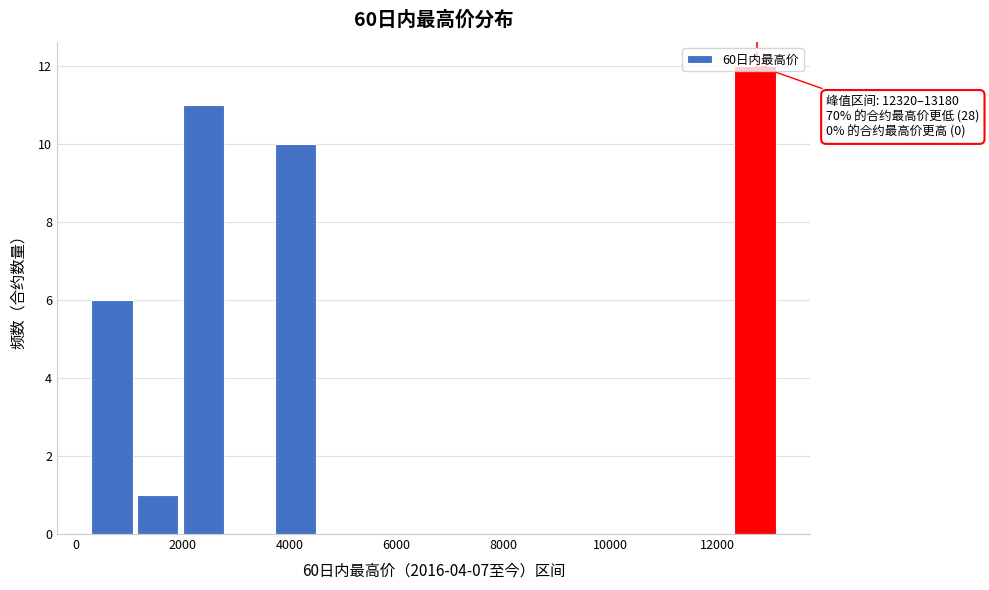

Over which range of the x-axis is the bar tallest?

12400 to 13200